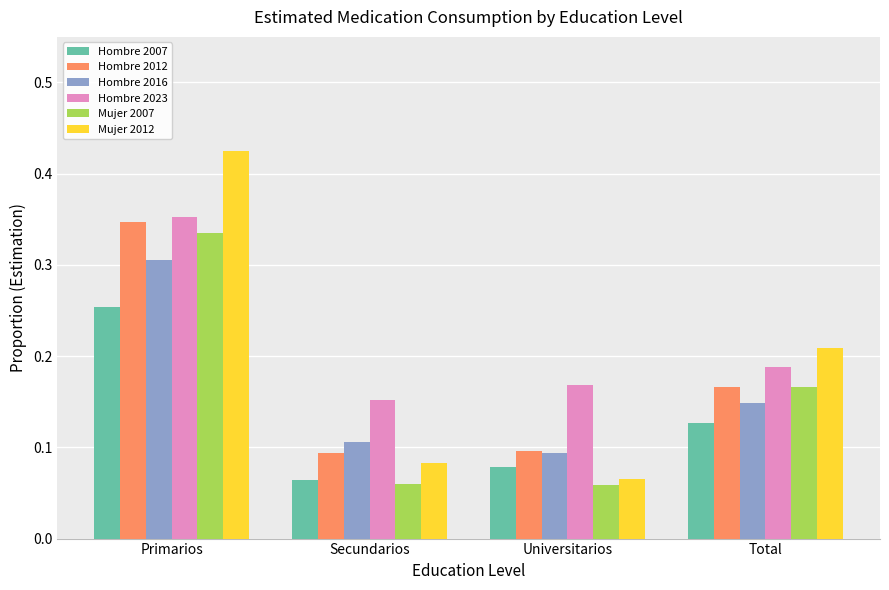

Is it true that Mujer 2012 equals 0.1 at Primarios?

False